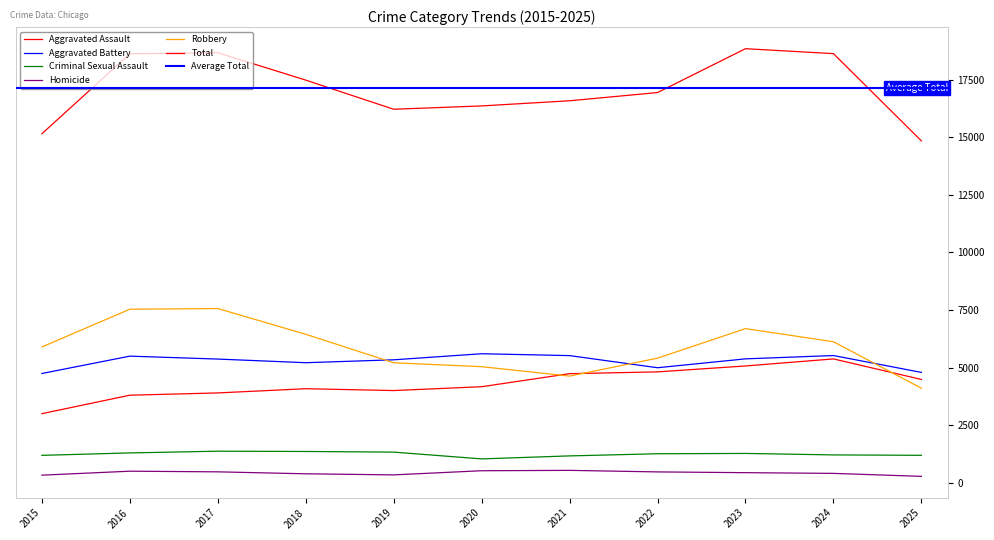

Is the value of Robbery at 2017 greater than the value of Homicide at 2021?

Yes